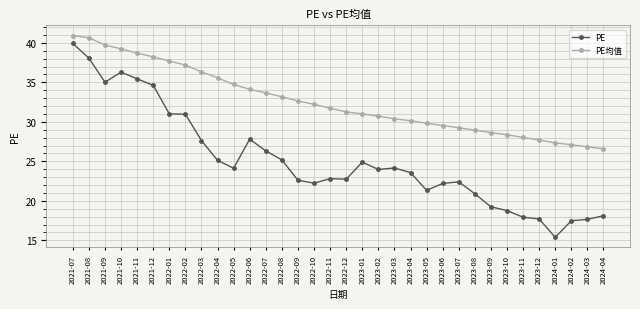

Between 2022-08 and 2024-01, which series saw the biggest shift?

PE